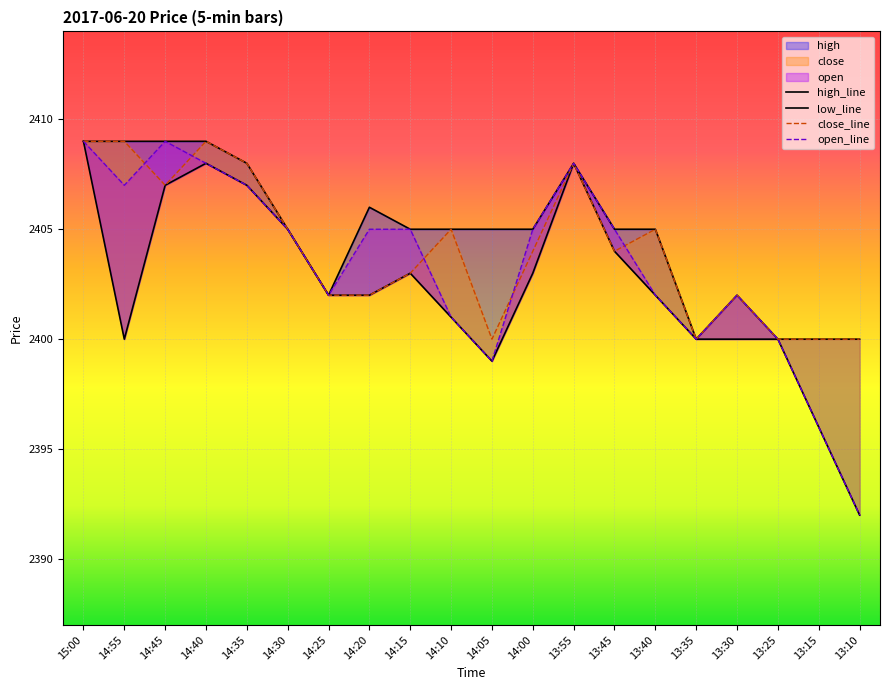

Which label corresponds to the smallest value in the chart?

13:10